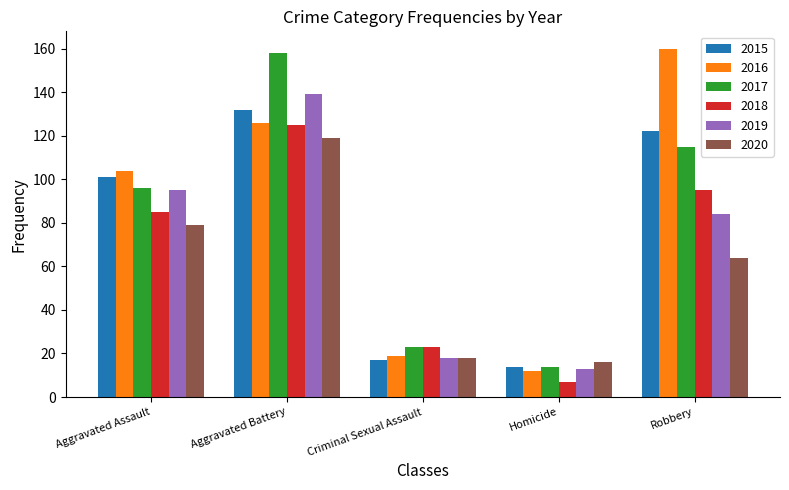

How many bars are there in each group?

6